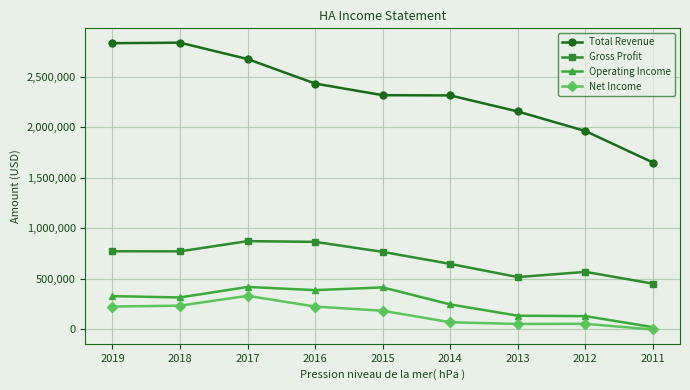

What is the lowest value of the Total Revenue series?

1650500